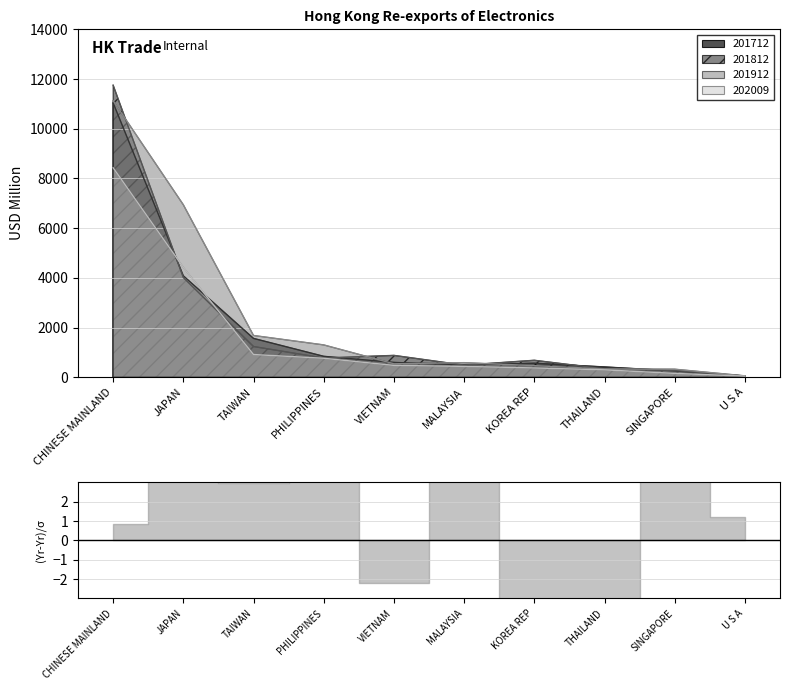

How many intersections are there between 201912 and 201812?

5